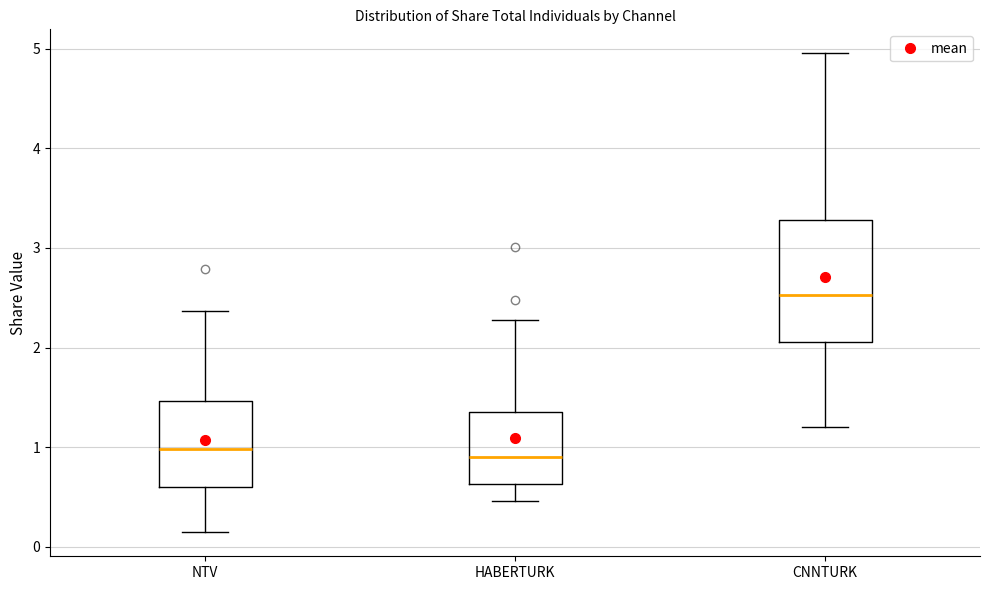

Comparing the boxes themselves (not the whiskers), which one is the tallest?

CNNTURK